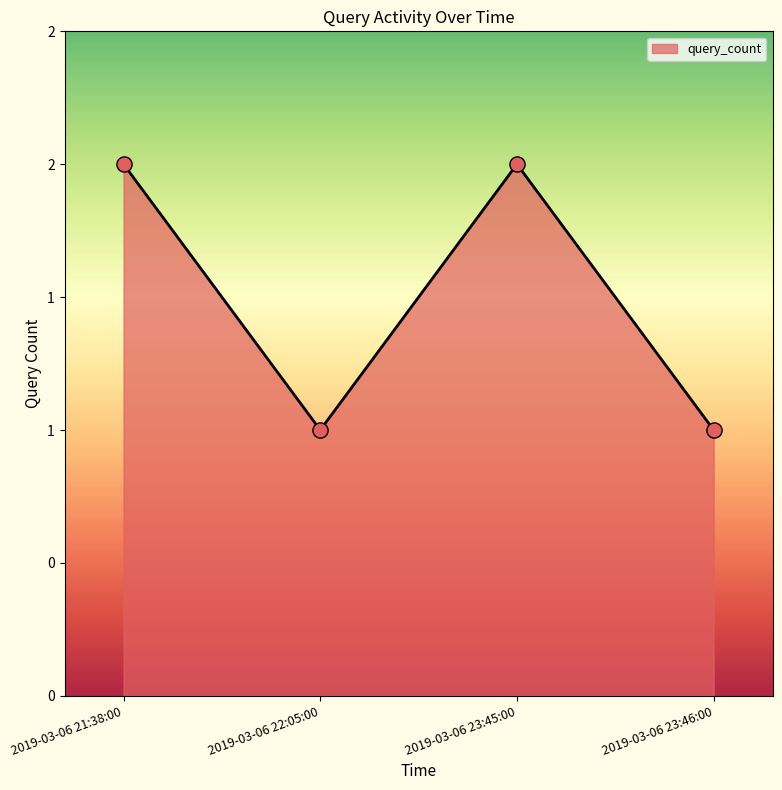

Approximately how many times larger is the value at 2019-03-06 21:38:00 compared to 2019-03-06 22:05:00?

2.0